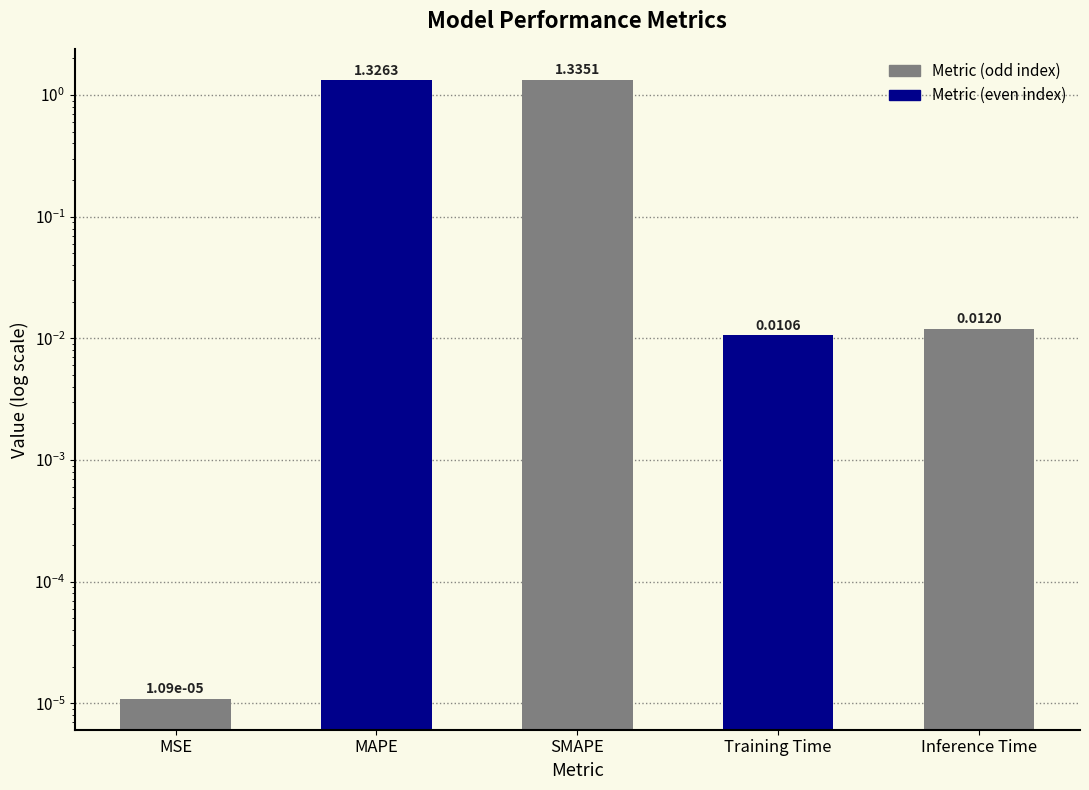

How many bars are there in total?

5